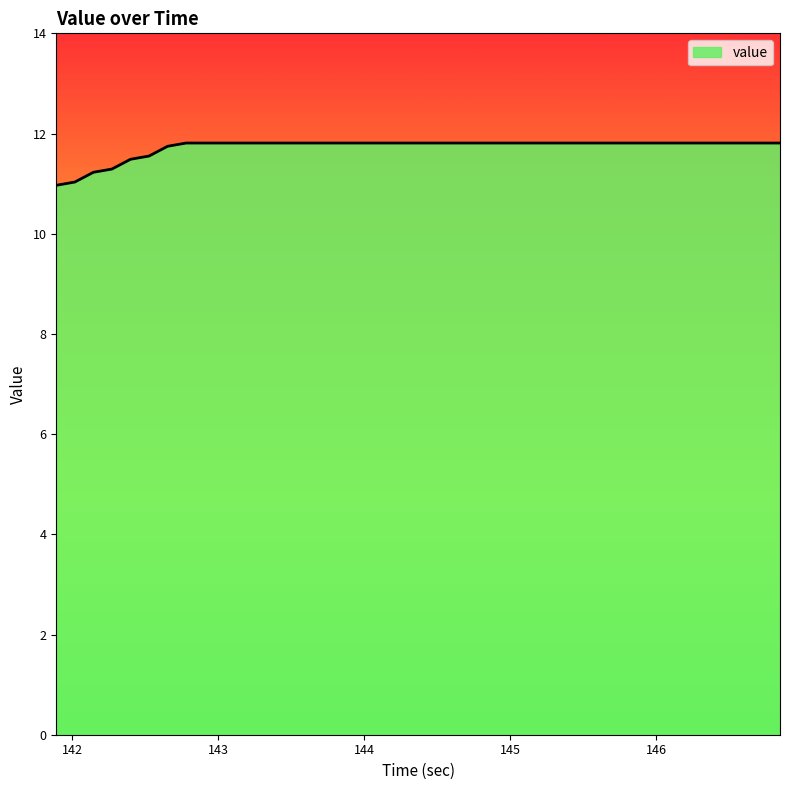

What is the minimum value shown in the chart?

11.0